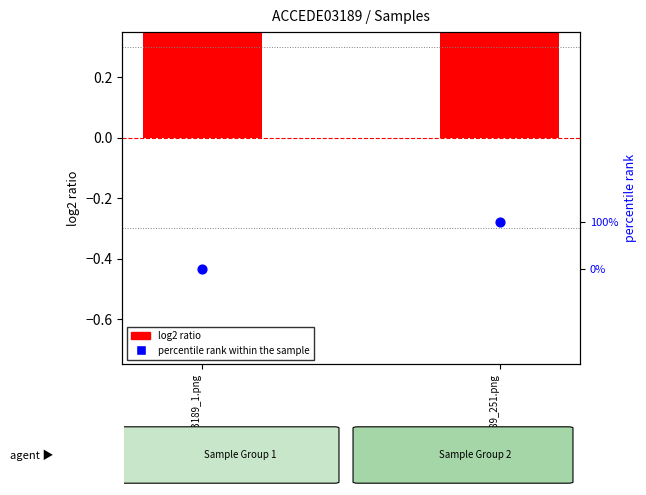

Which series reaches the maximum Y coordinate?

percentile rank within the sample